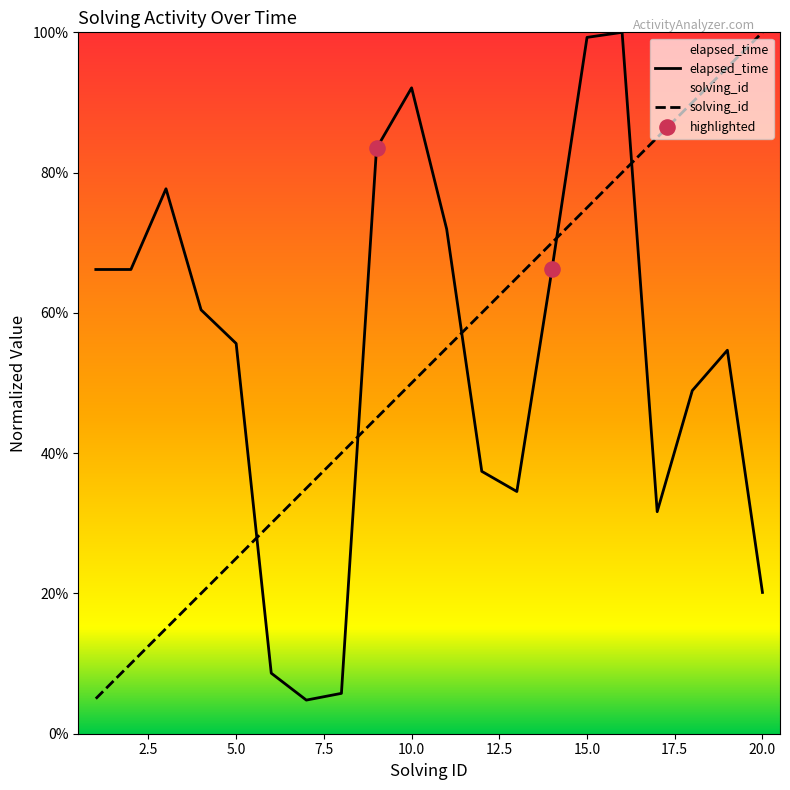

What is the total value across all series at 20.0?

120.1